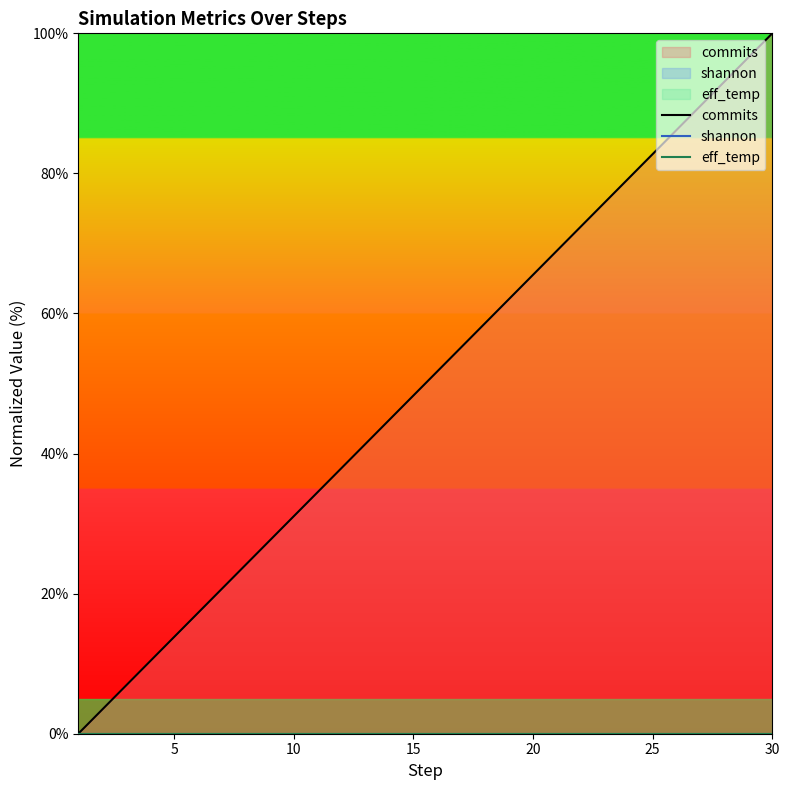

What is the difference between the highest and lowest values at 25?

17.2